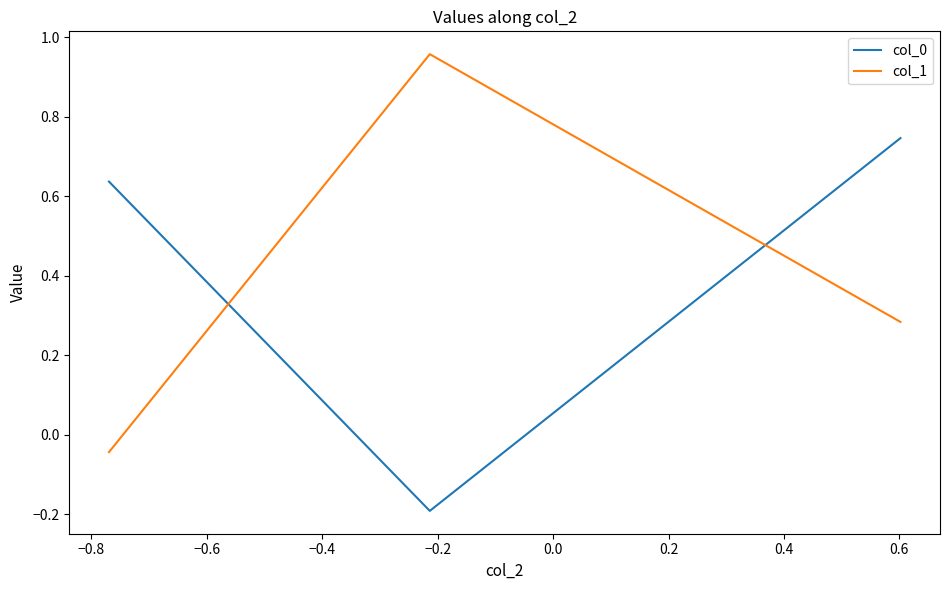

Does the chart have visible grid lines?

No